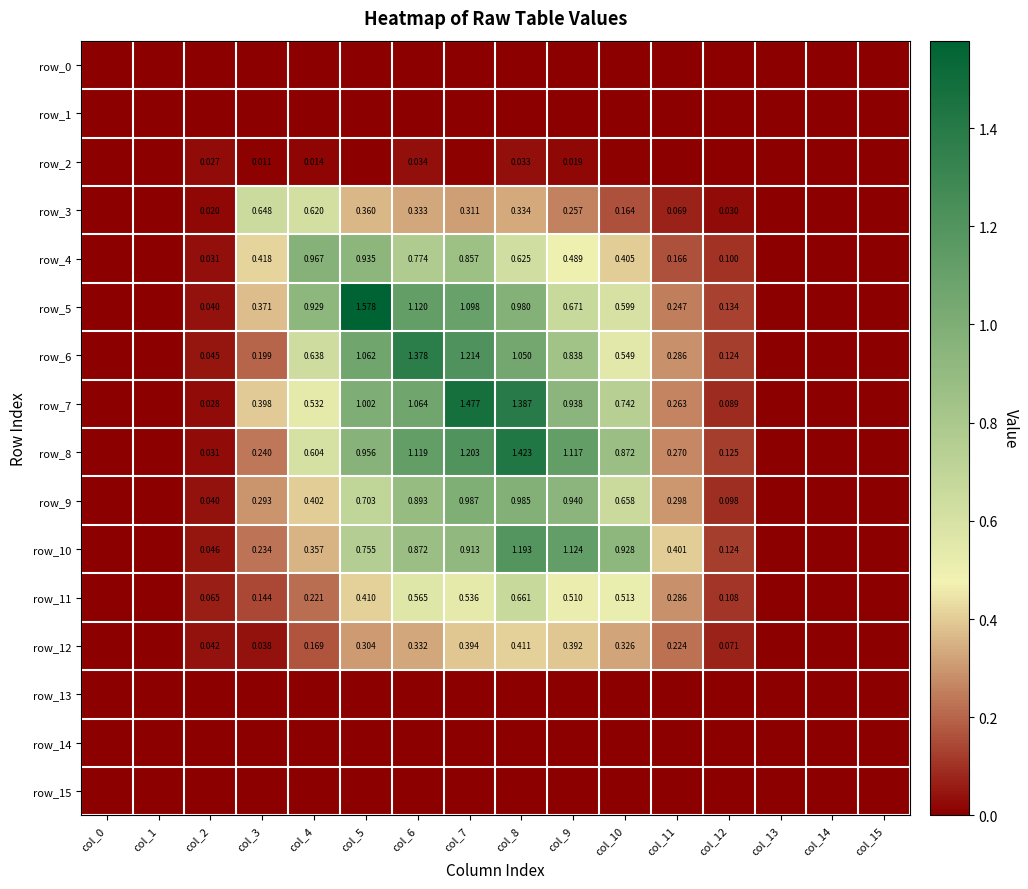

Is it true that row_10 equals 0.4 at col_11?

True